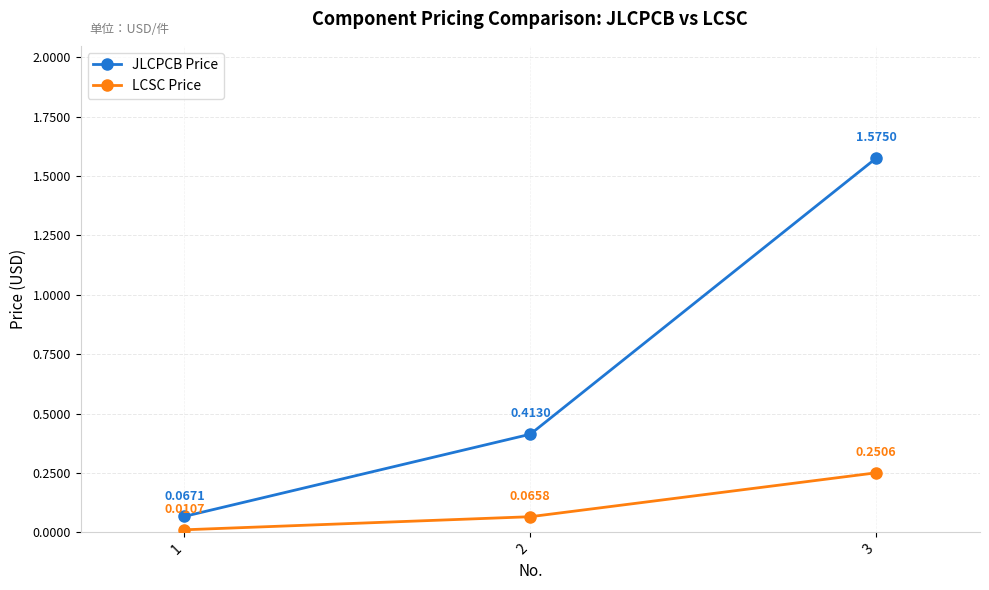

Rank the series by their maximum value, from lowest to highest.

LCSC Price, JLCPCB Price